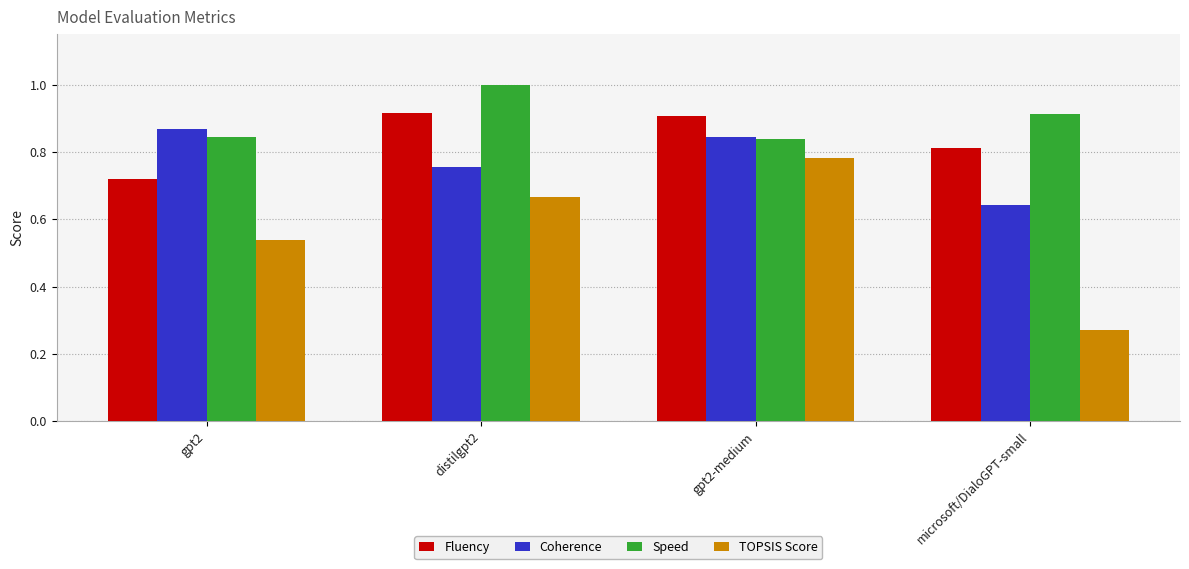

Which category has the highest value in the Fluency series?

distilgpt2